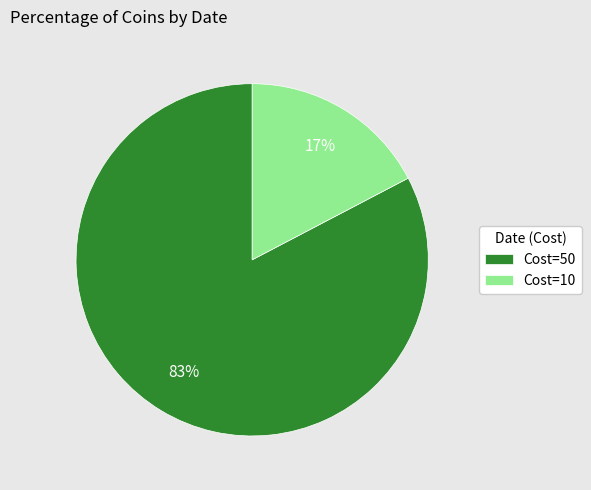

To the nearest percent, what is the combined percentage of Cost=50 and Cost=10?

100%